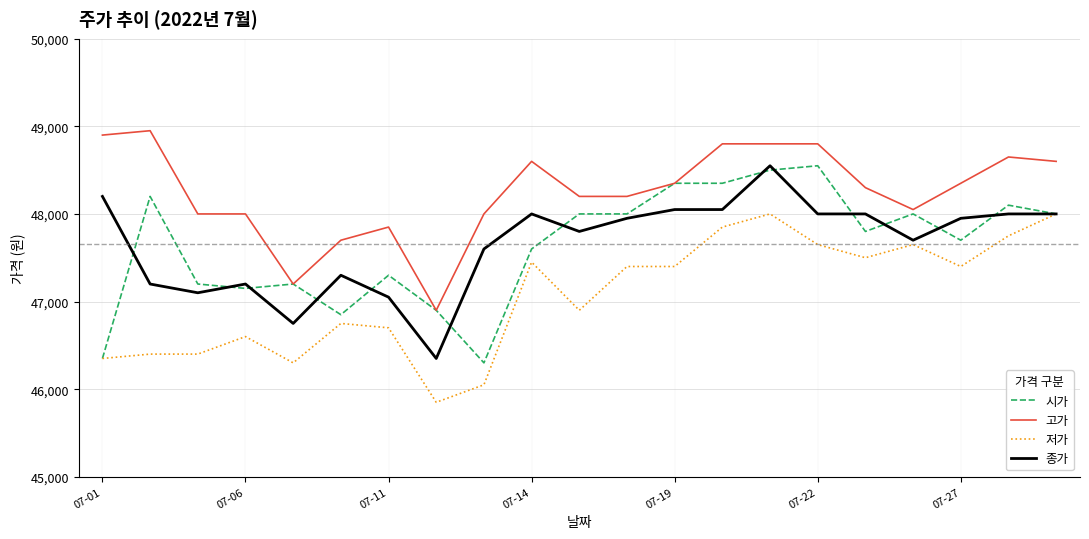

Which series has the largest total across all categories?

고가